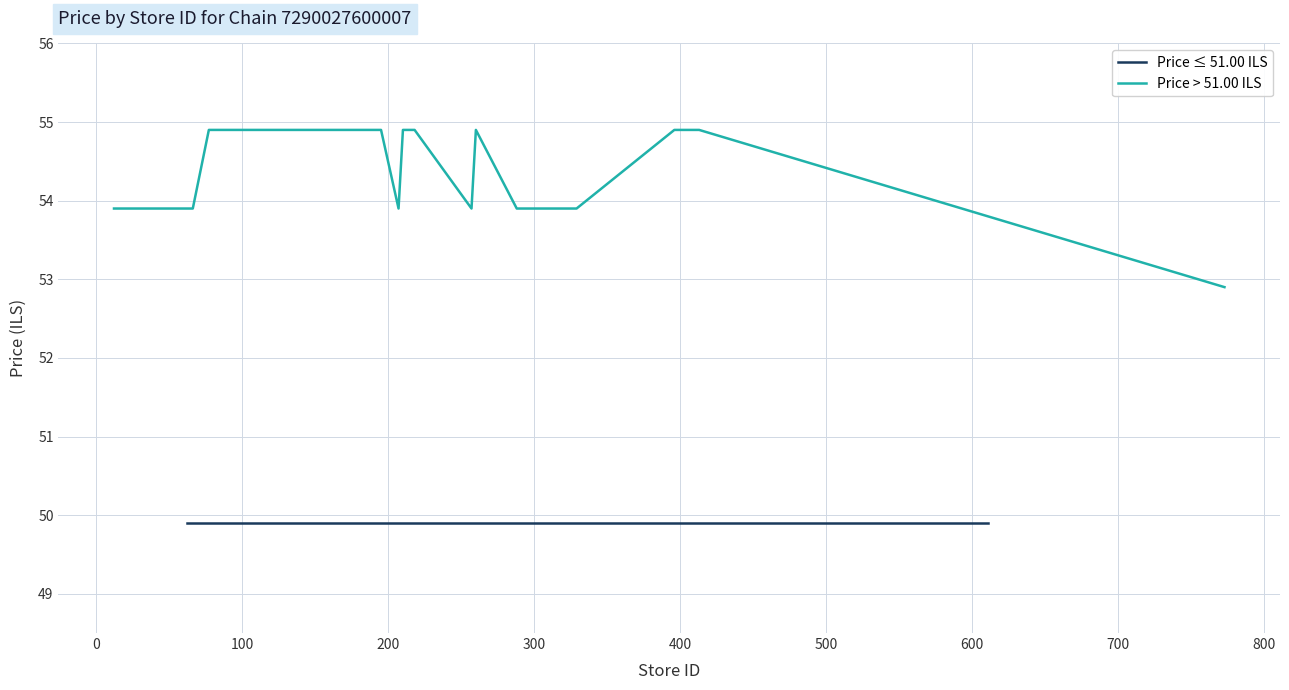

Is it true that Price 49.90 equals 49.9 at 1?

True